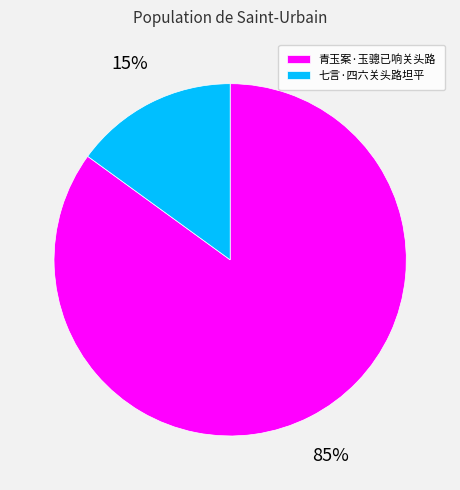

Do 青玉案·玉骢已响关头路 and 七言·四六关头路坦平 together represent more than half of the pie?

Yes